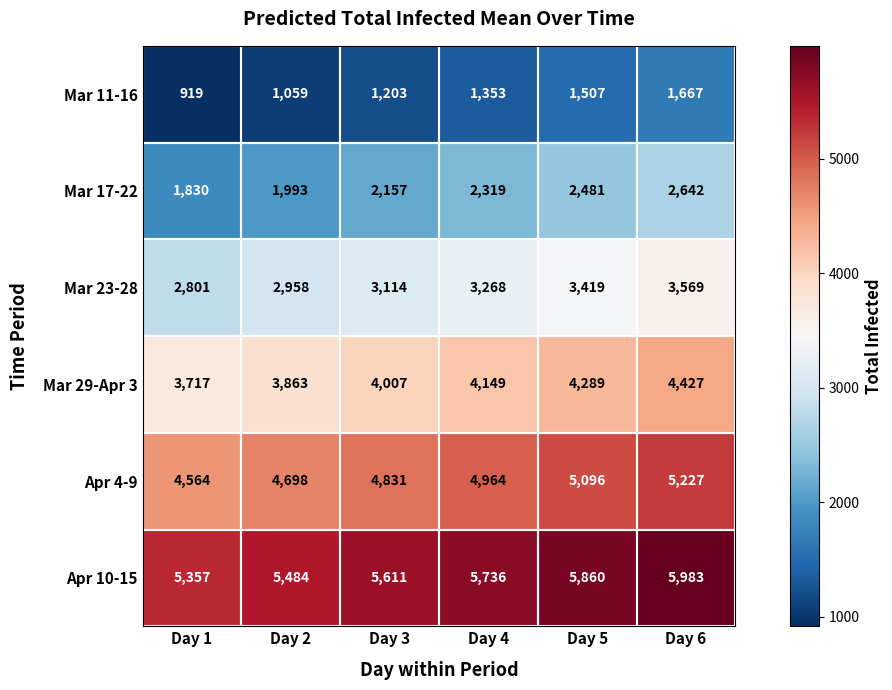

How many Mar 23-28 values are between 2958 and 3419?

4